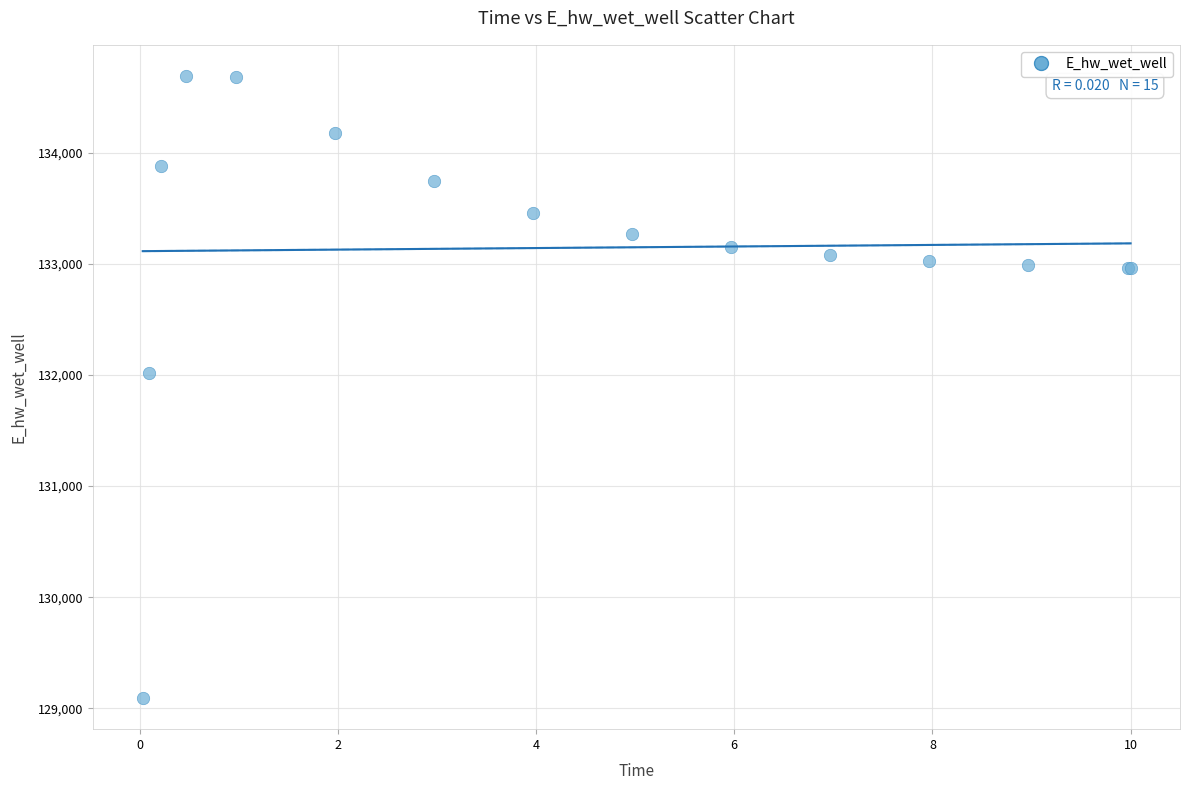

What Y value in the scatter plot is closest to 131891?

132013.3